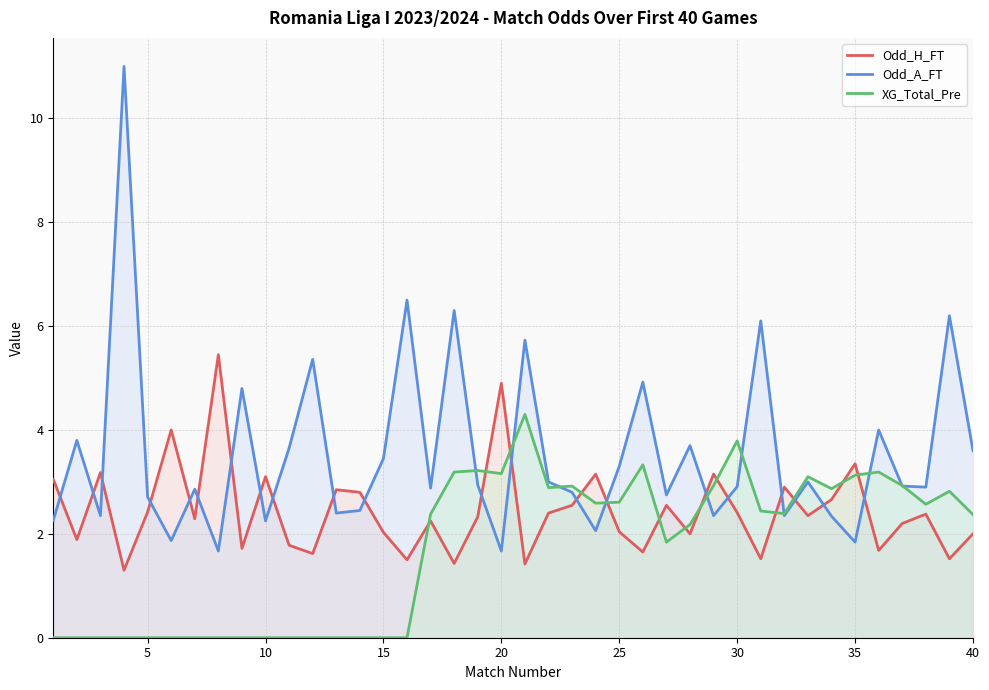

True or false: Odd_A_FT has more than 2 points higher than both neighbors.

True